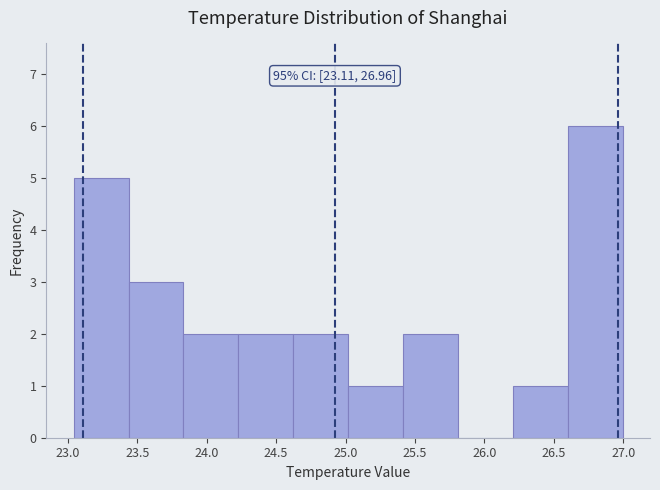

Over which range of the x-axis is the bar tallest?

26.60 to 27.00